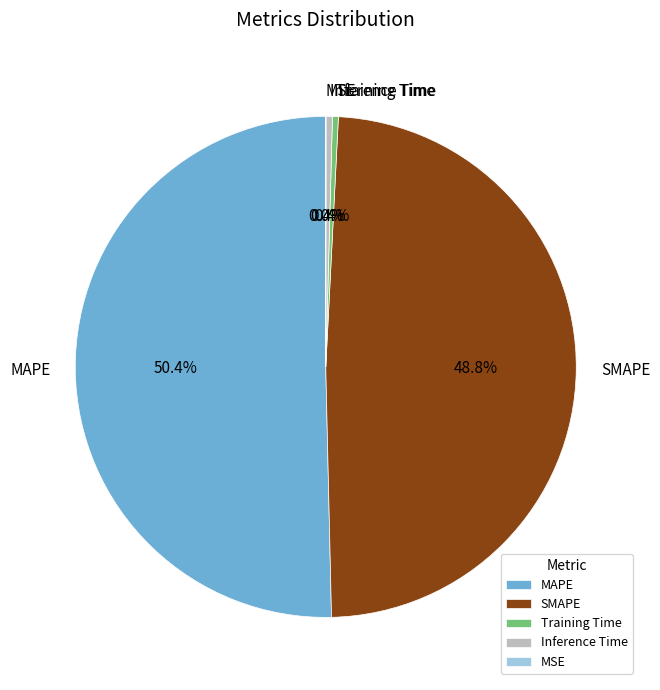

Combined, do MAPE and Inference Time account for over 50%?

Yes